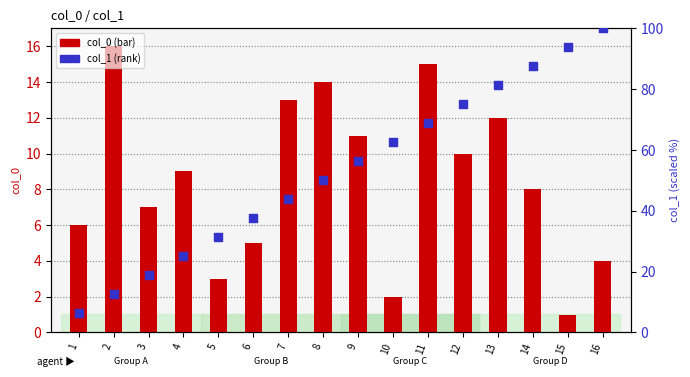

Which series has the largest total across all categories?

col_1 (rank)